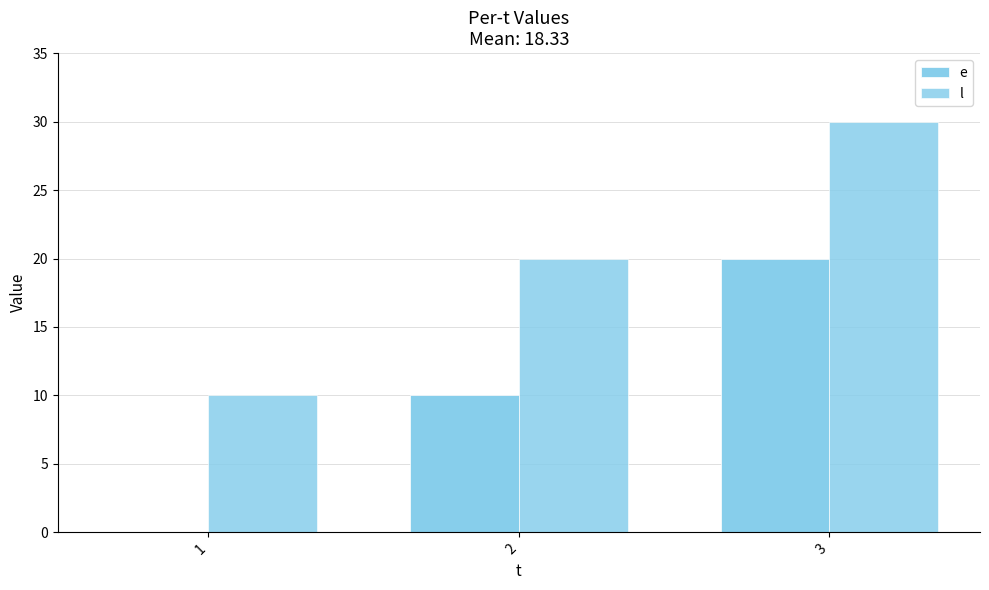

How many groups of bars are there?

3